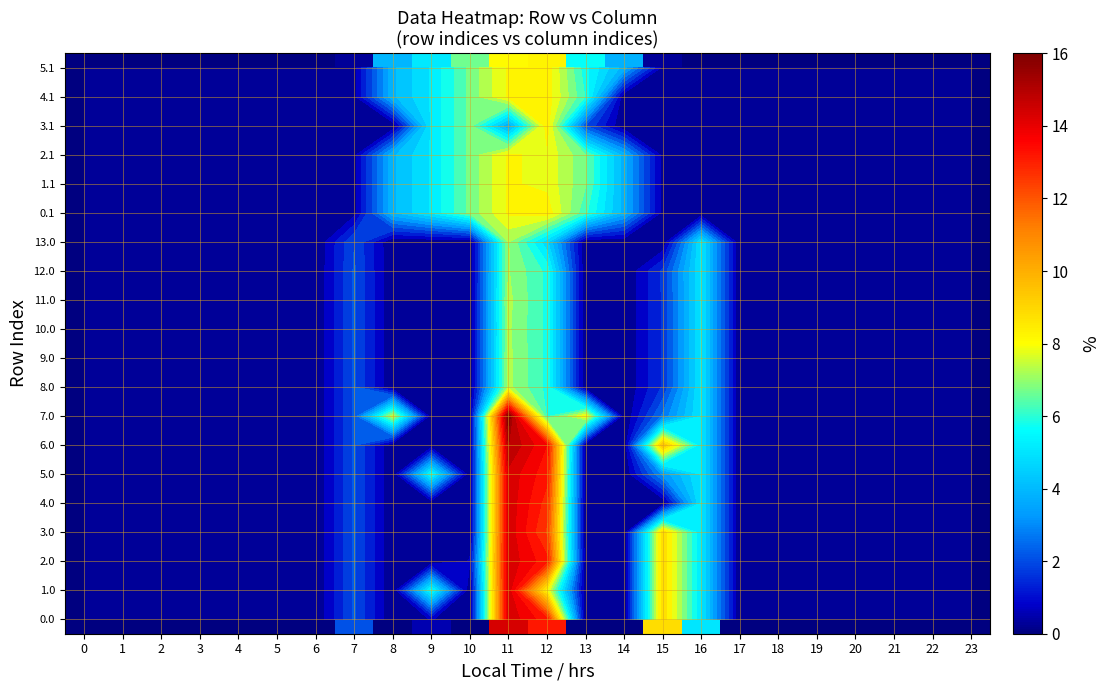

What is the sum of all 3.1 values?

26.1